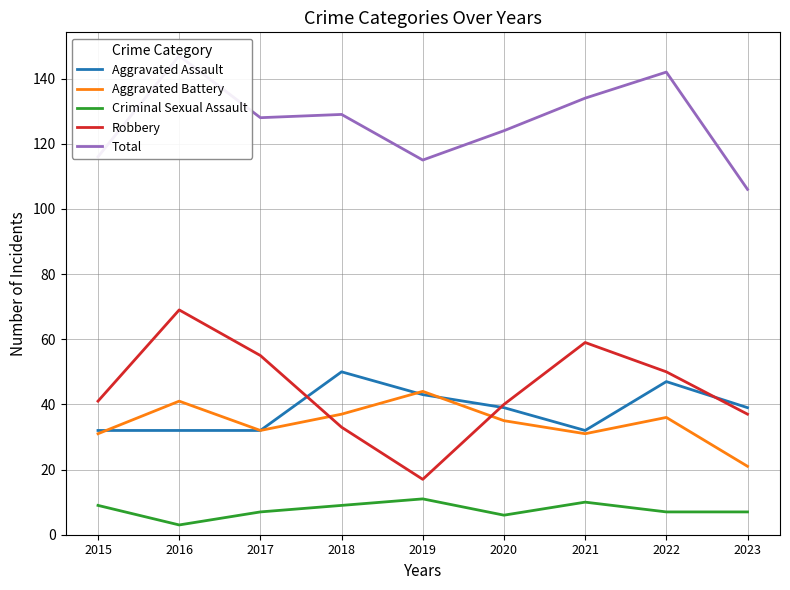

What is the value of the Aggravated Battery point at the 6th from the left?

35